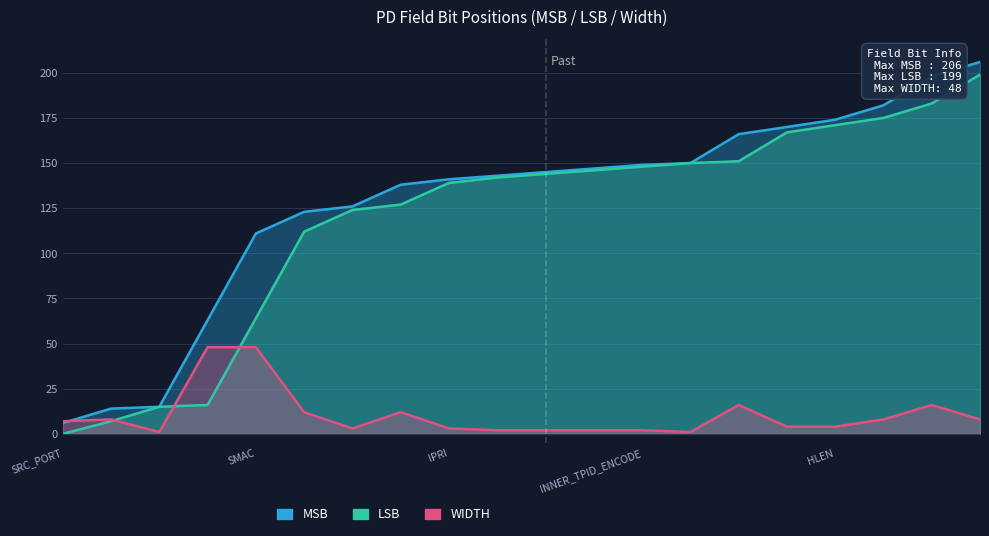

Where is WIDTH nearest to the value 24?

ET